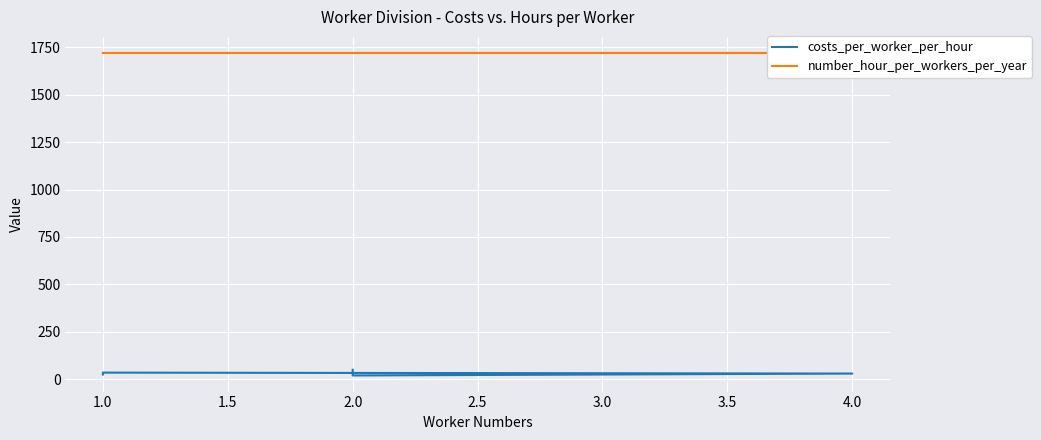

True or false: number_hour_per_workers_per_year has a value of 2488 at 2.0.

False